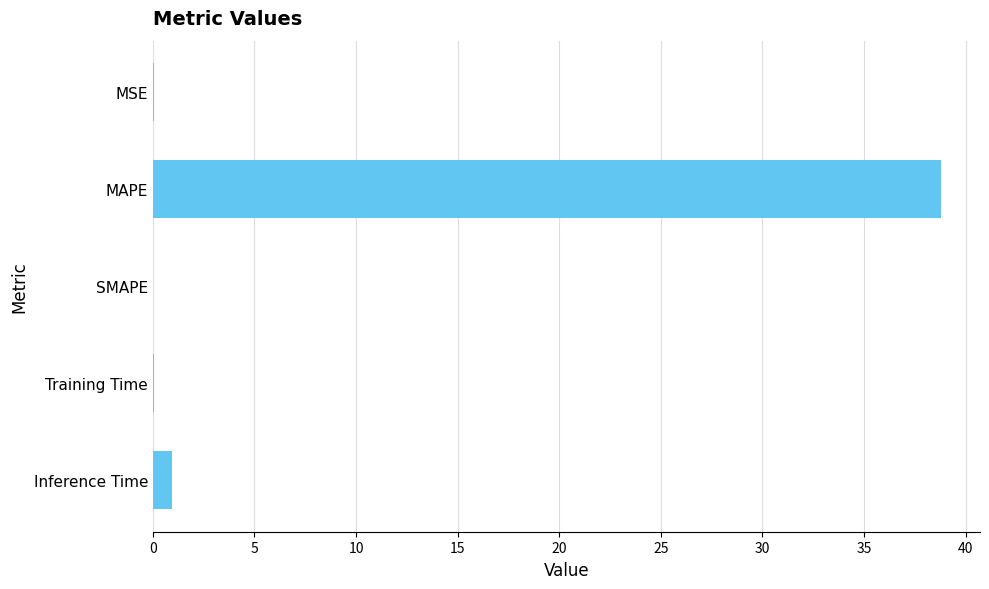

Is it true that the value at MSE is 0.0?

True